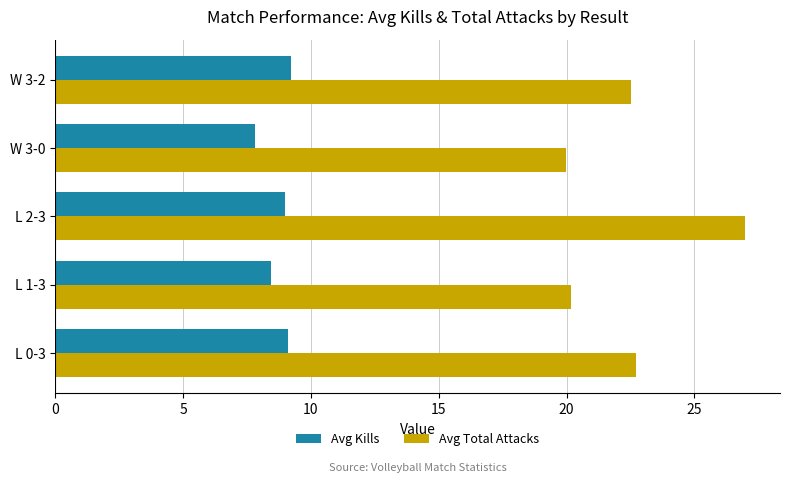

Which category has the highest value in the Avg Total Attacks series?

L 2-3